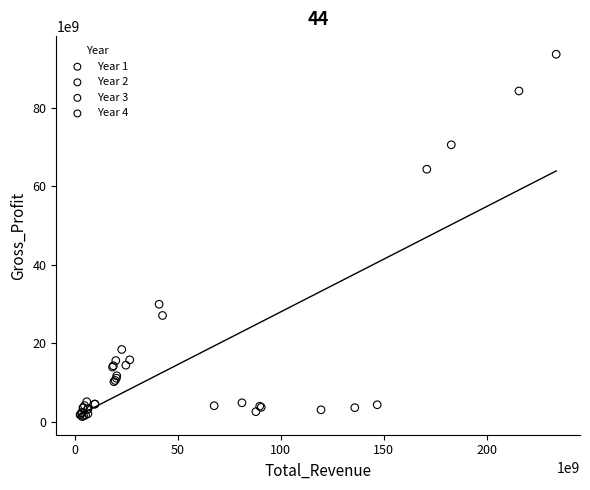

Which series reaches the maximum Y coordinate?

Year 3